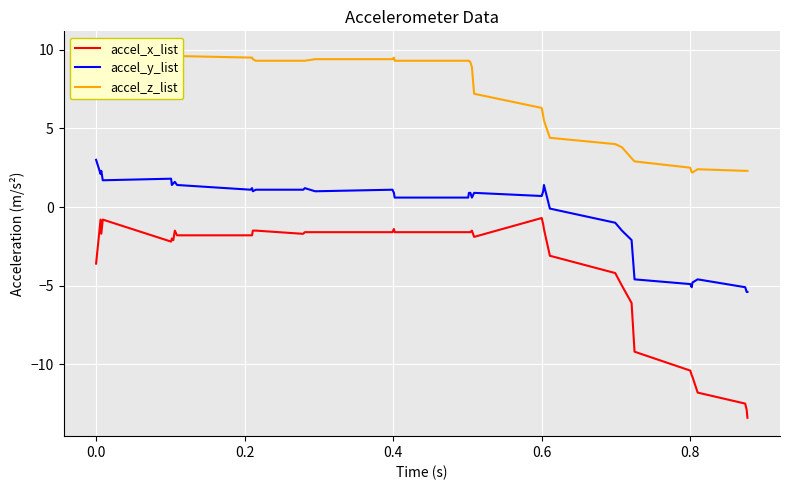

True or false: accel_y_list and accel_x_list cross at least once.

False